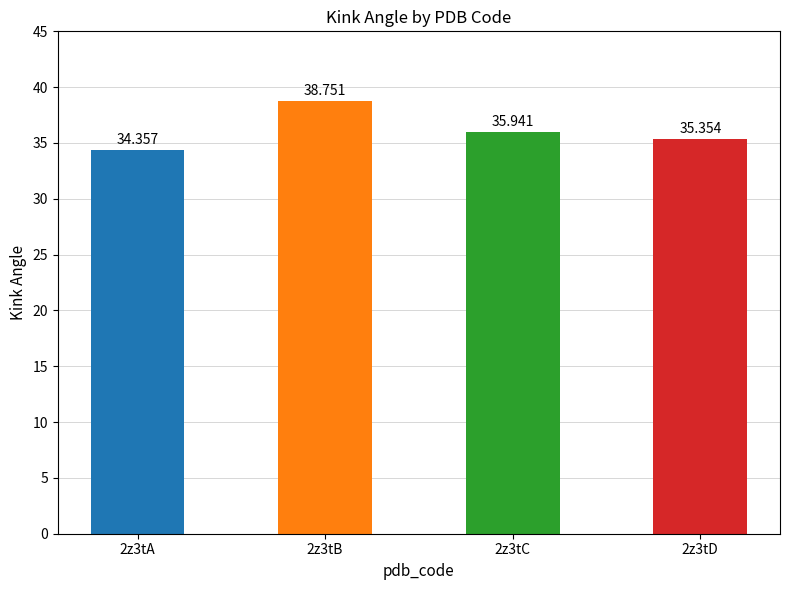

What is the value of the 2nd bar from the left?

38.8